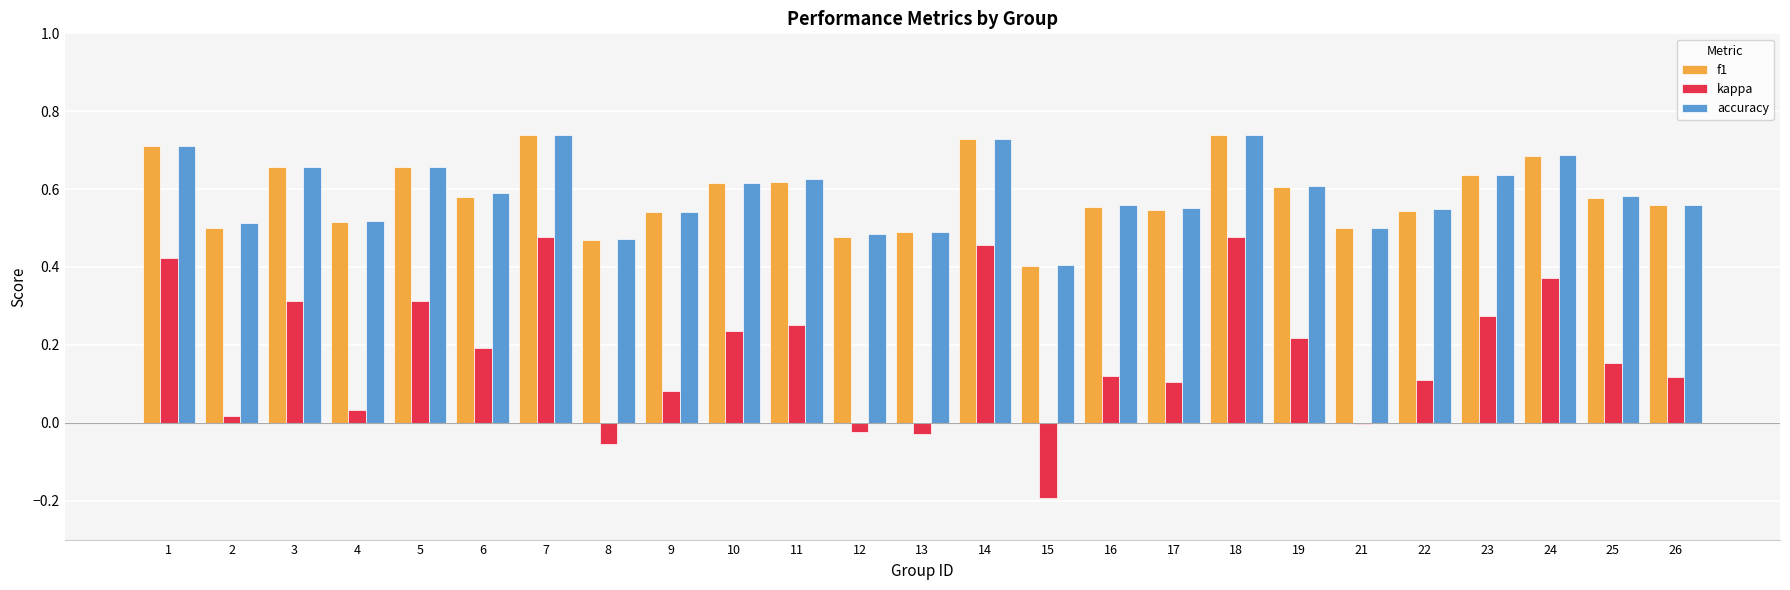

True or false: kappa has a value of 0.5 at 7.

True